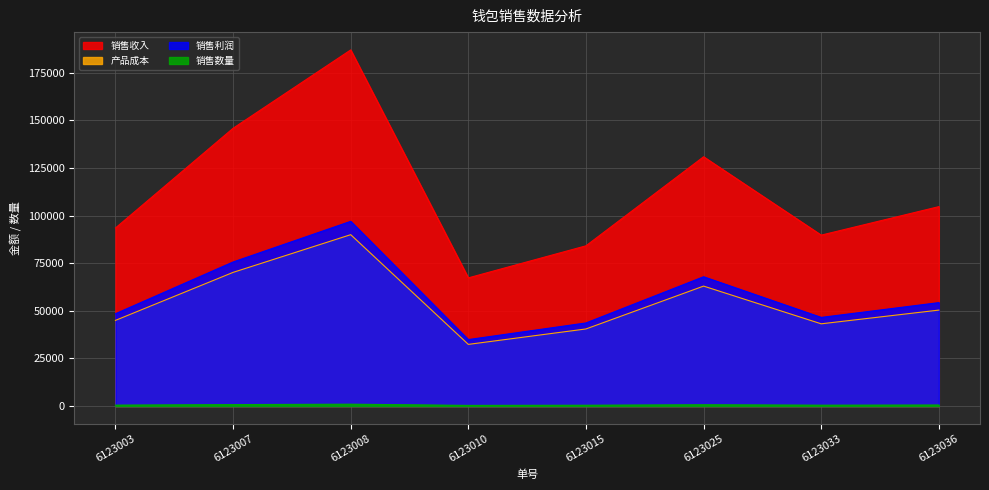

Does the chart have visible grid lines?

Yes